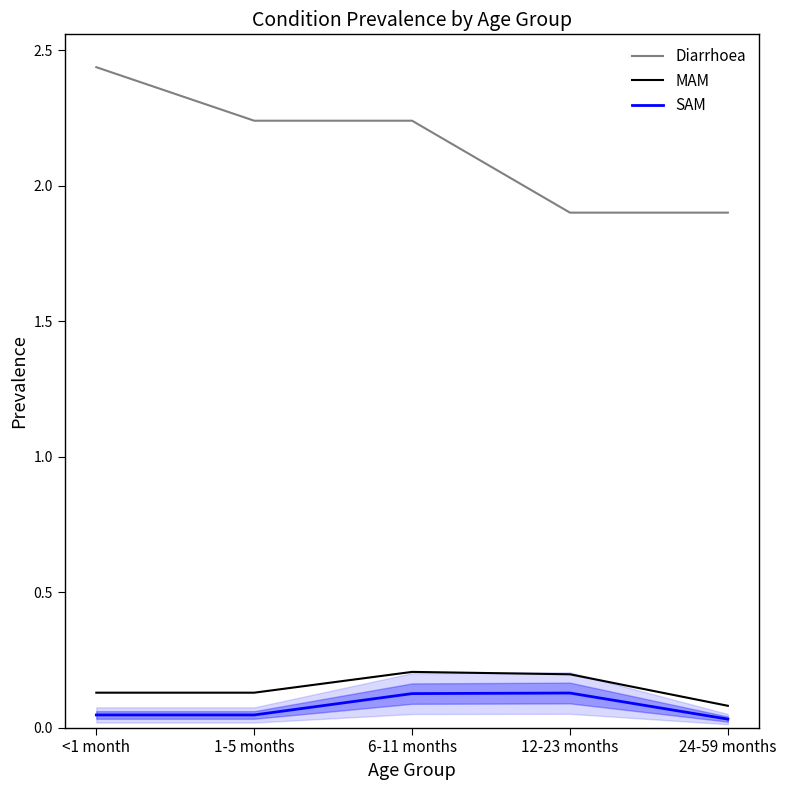

What is the label of the 5th point from the left?

24-59 months